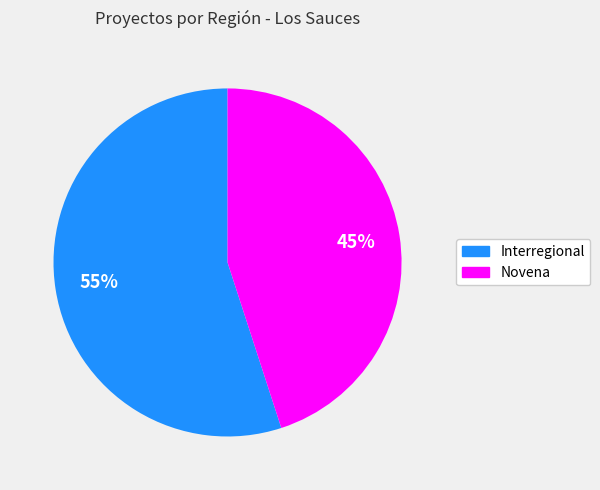

Do Interregional and Novena together represent more than half of the pie?

Yes